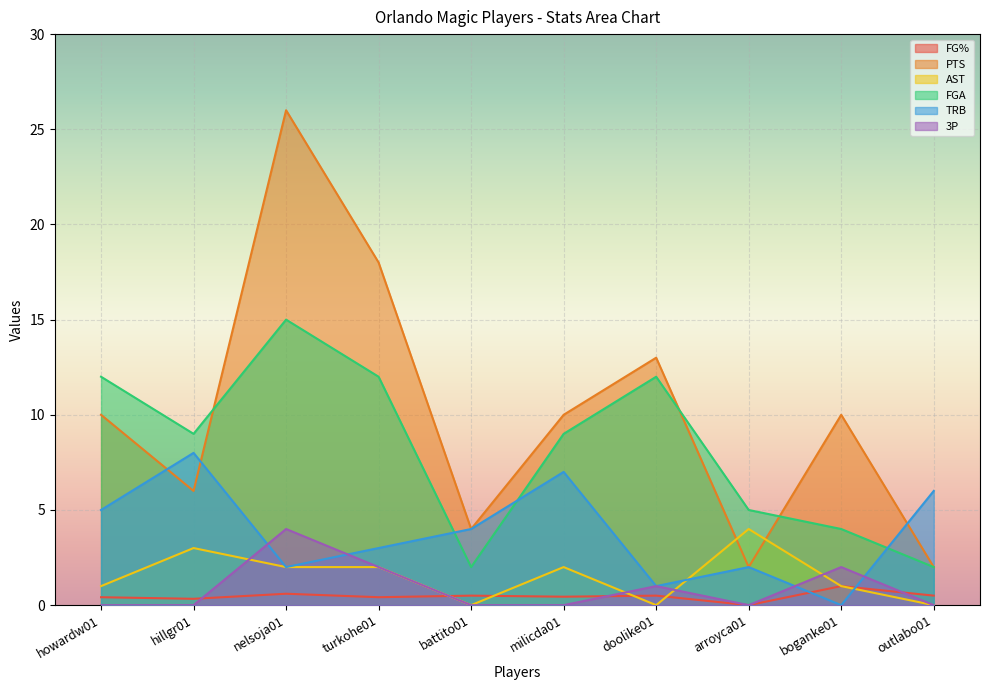

What is the spread (max minus min) of values at howardw01?

12.0